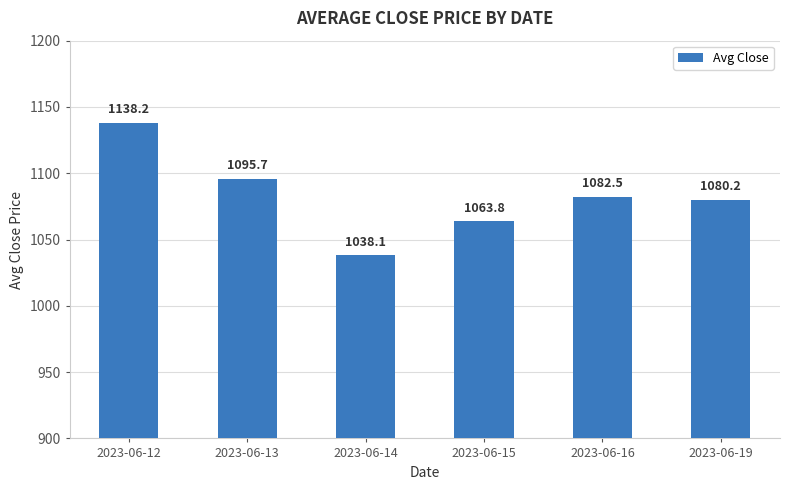

What is the approximate value at 2023-06-13?

1095.7